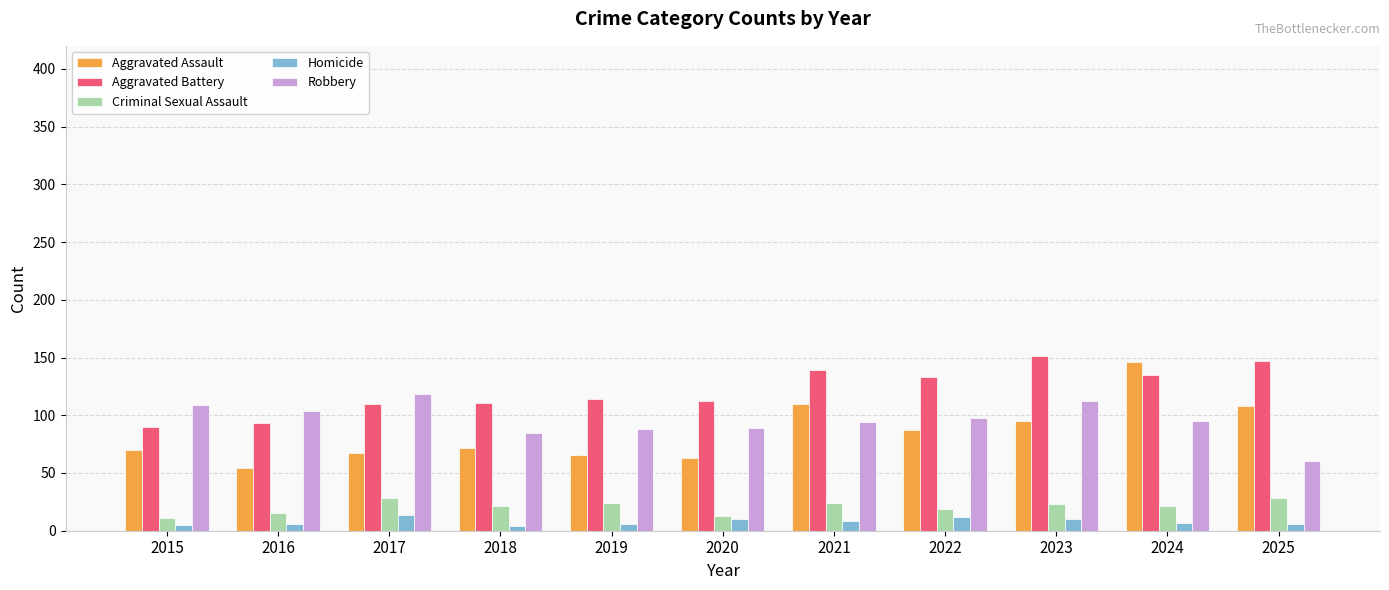

Is the value of Homicide at 2024 greater than the value of Robbery at 2022?

No